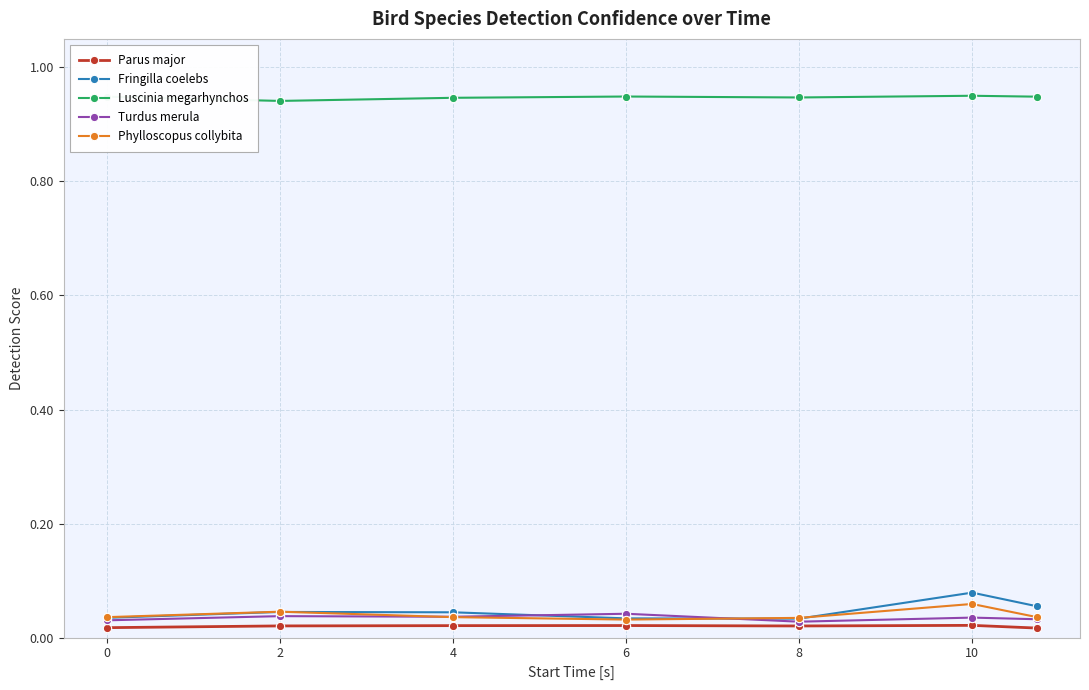

Does the chart have visible grid lines?

Yes